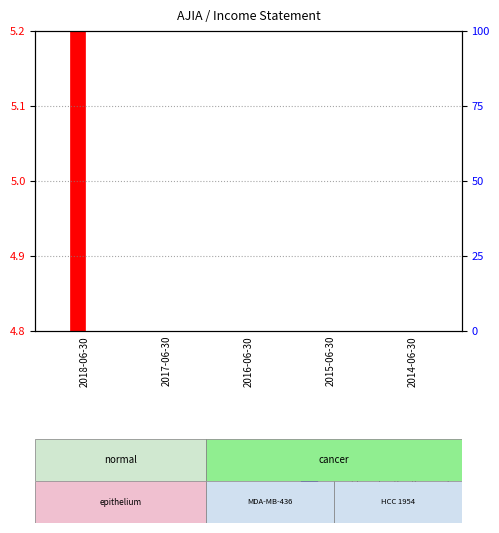

Which category has the highest value across all series?

2018-06-30